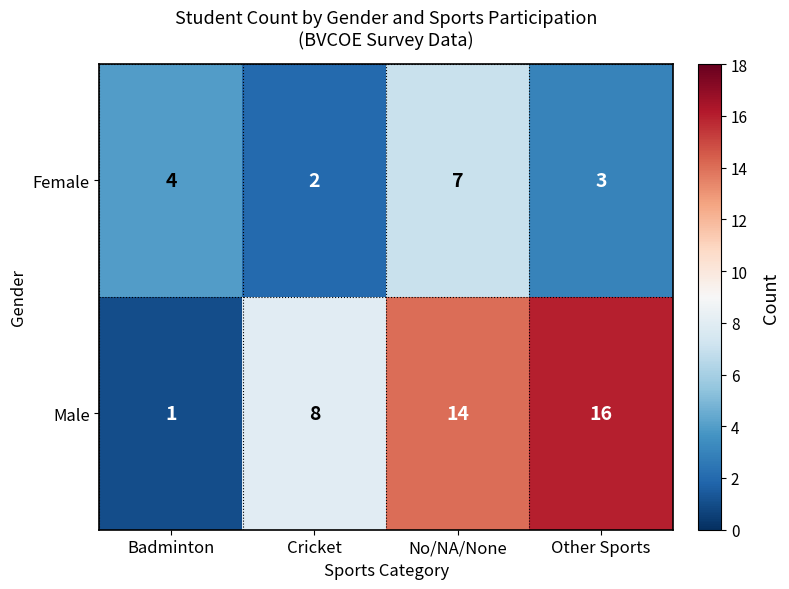

Read the Female value at Badminton.

4